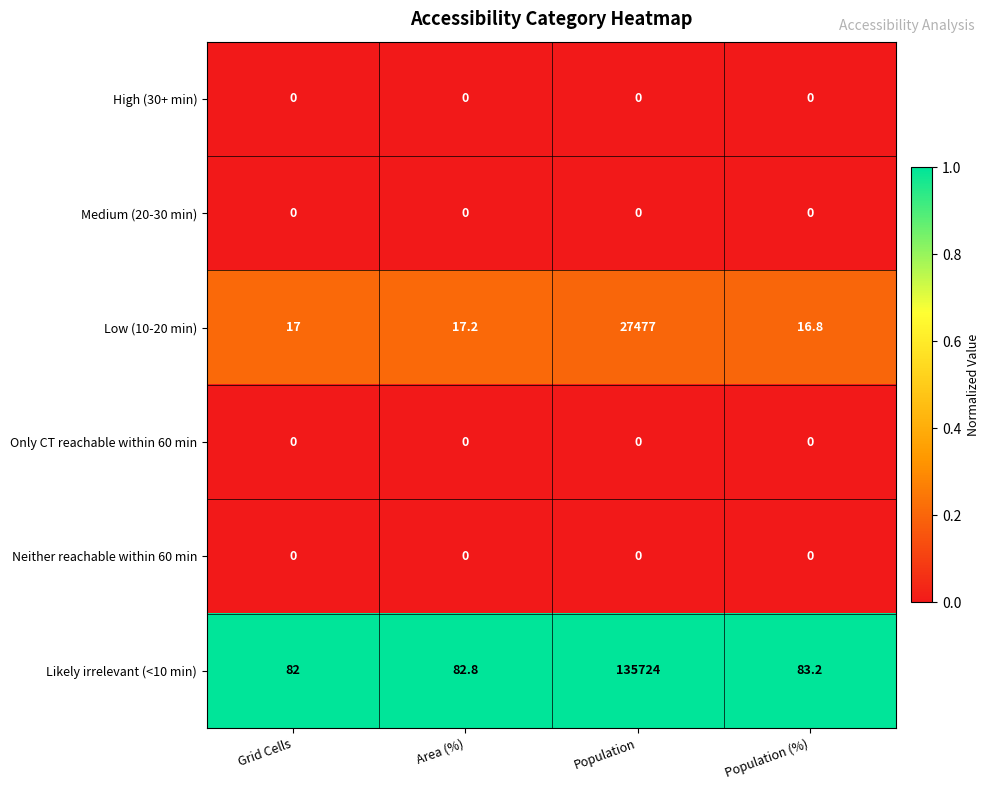

Reading left to right, what are all the values shown in this chart?

High (30+ min): Grid Cells=0.0	Area (%)=0.0	Population=0.0	Population (%)=0.0
Medium (20-30 min): Grid Cells=0.0	Area (%)=0.0	Population=0.0	Population (%)=0.0
Low (10-20 min): Grid Cells=17.0	Area (%)=17.2	Population=27477.0	Population (%)=16.8
Only CT reachable within 60 min: Grid Cells=0.0	Area (%)=0.0	Population=0.0	Population (%)=0.0
Neither reachable within 60 min: Grid Cells=0.0	Area (%)=0.0	Population=0.0	Population (%)=0.0
Likely irrelevant (<10 min): Grid Cells=82.0	Area (%)=82.8	Population=135724.0	Population (%)=83.2